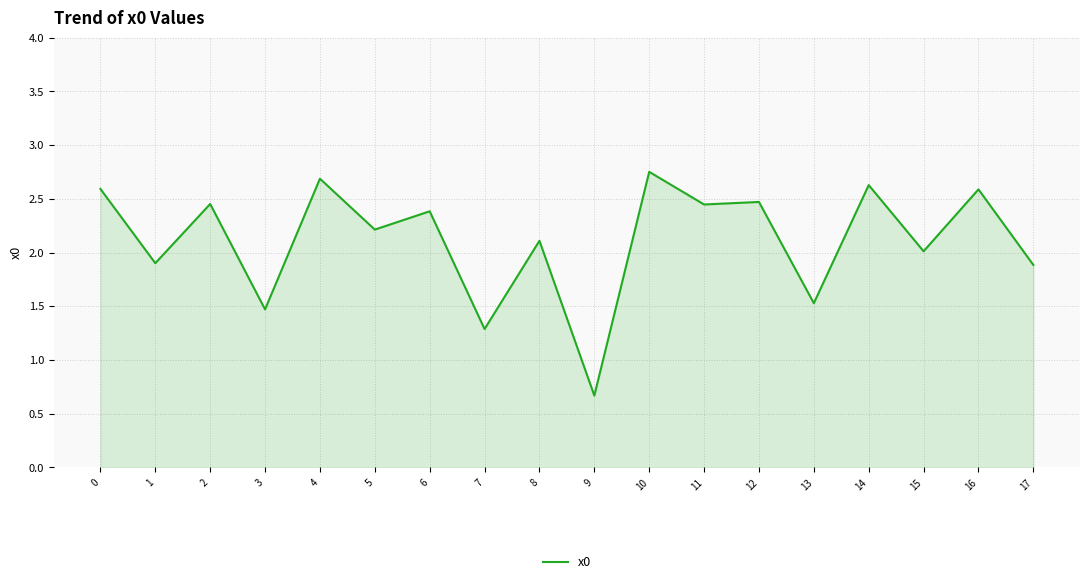

At which category does the chart reach its minimum across all series?

9